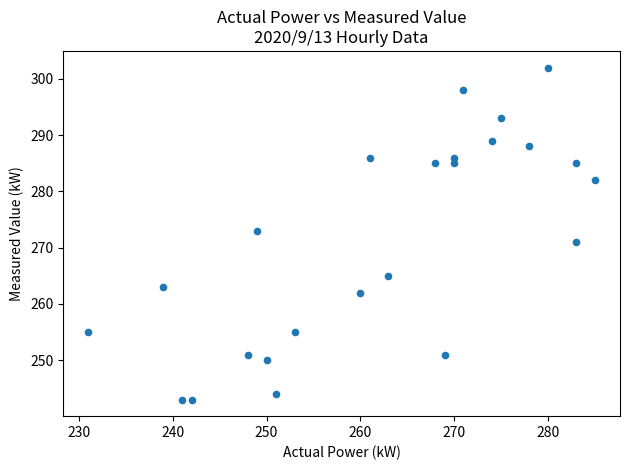

What is the range of Y values (max minus min)?

59